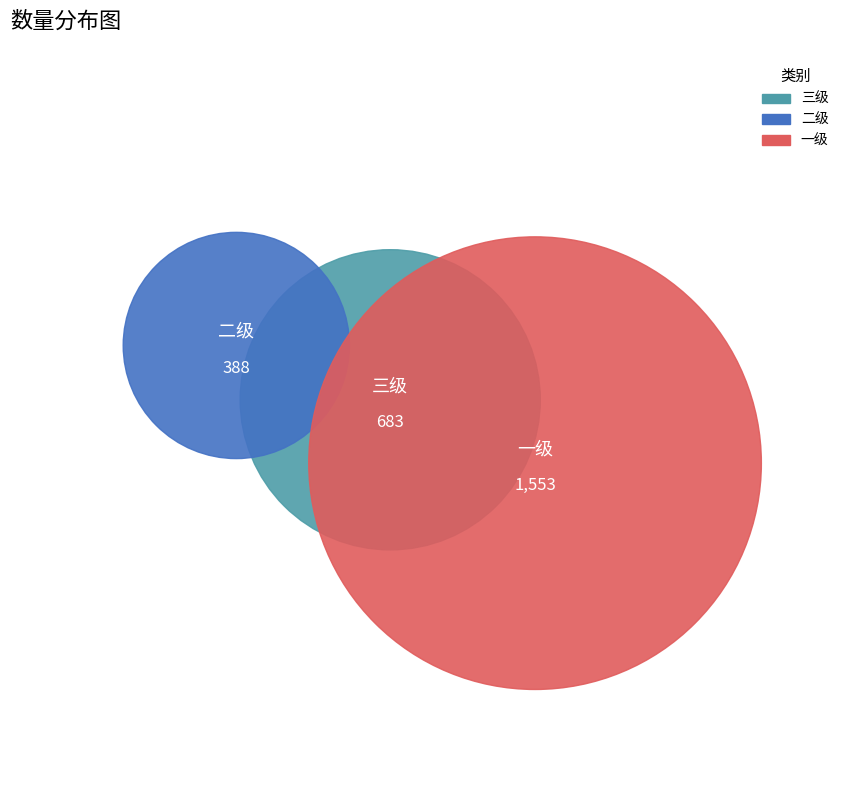

What is the smallest slice in the pie chart?

二级